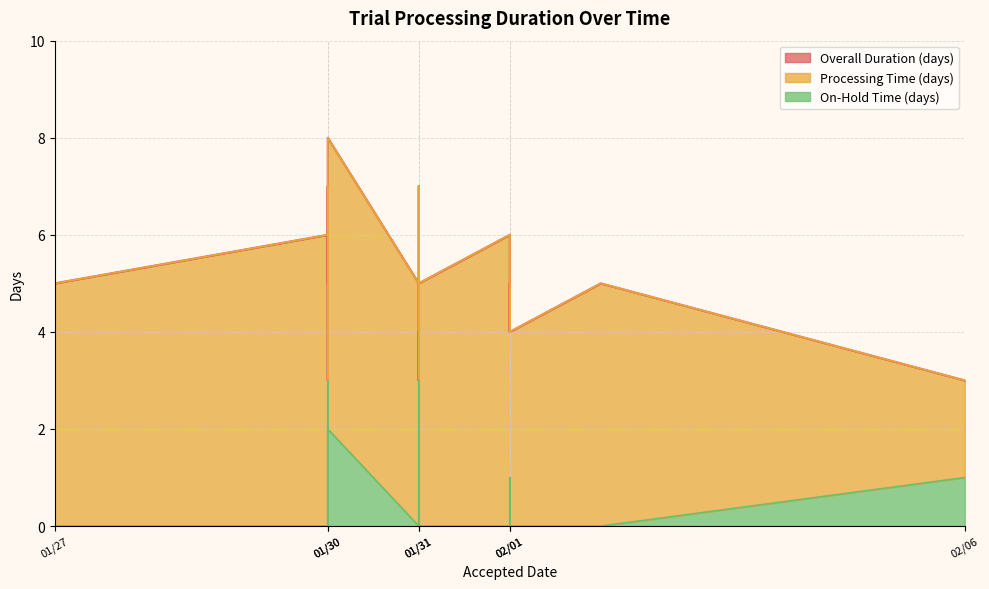

How many data points in Overall Duration (days) are less than 5?

19